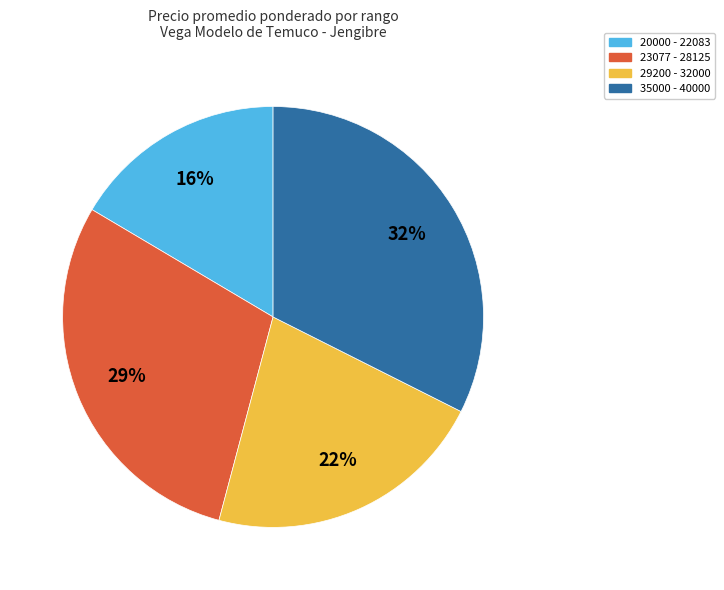

Which category has the biggest portion of the pie?

35000 - 40000